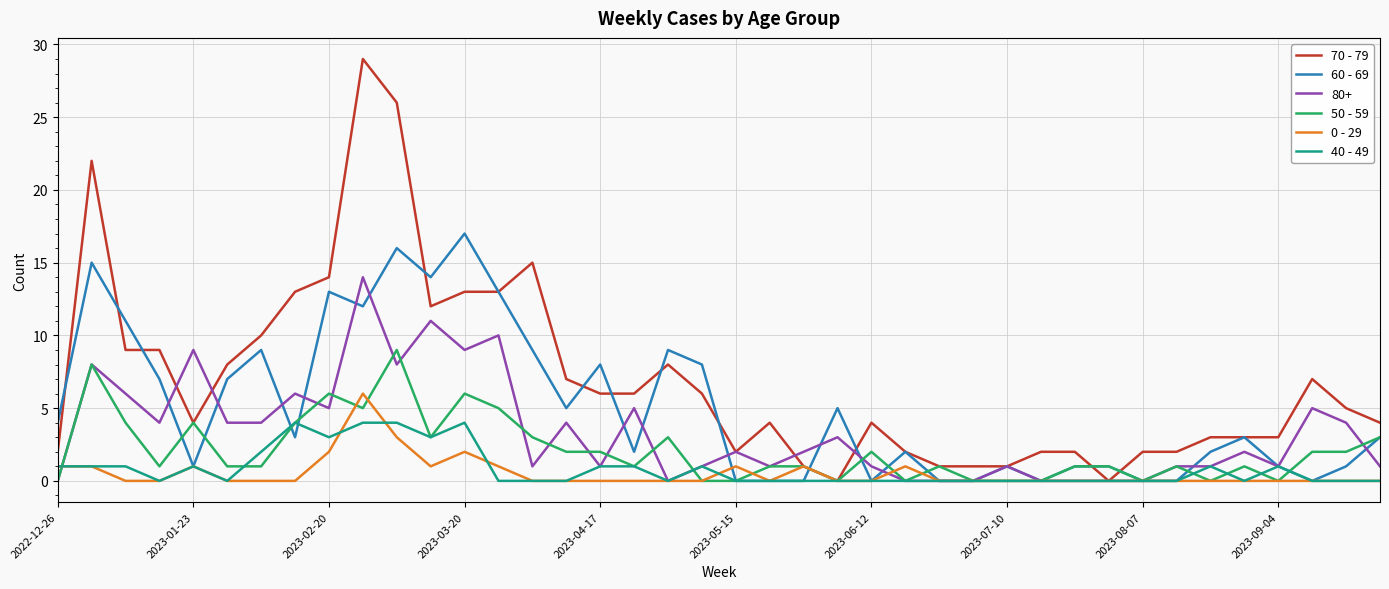

What is the sum of all 70 - 79 values?

281